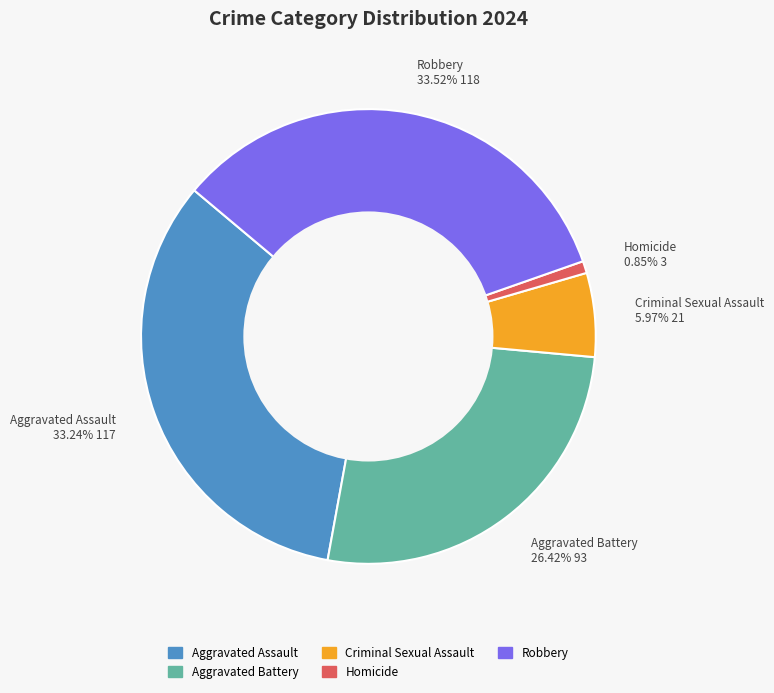

How many segments does this pie chart have?

5